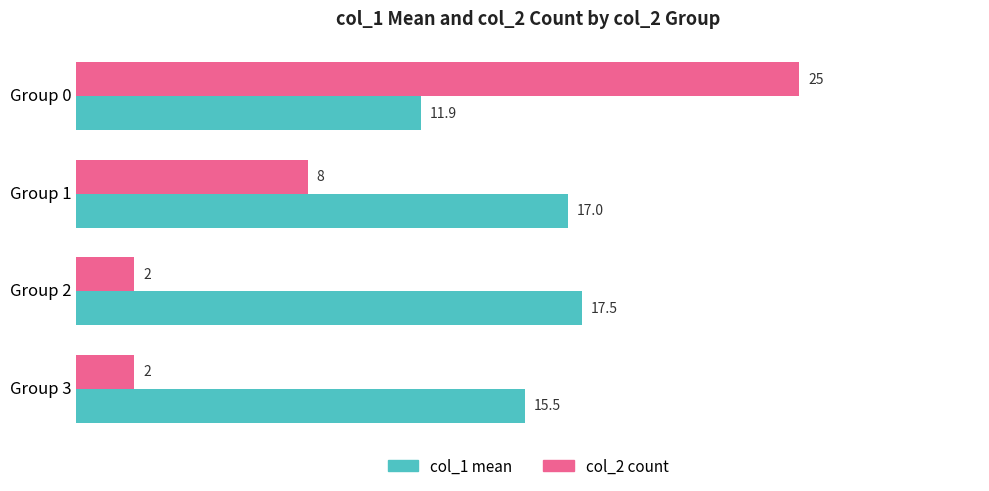

What is the difference between the maximum and minimum values in the col_2 count series?

23.0